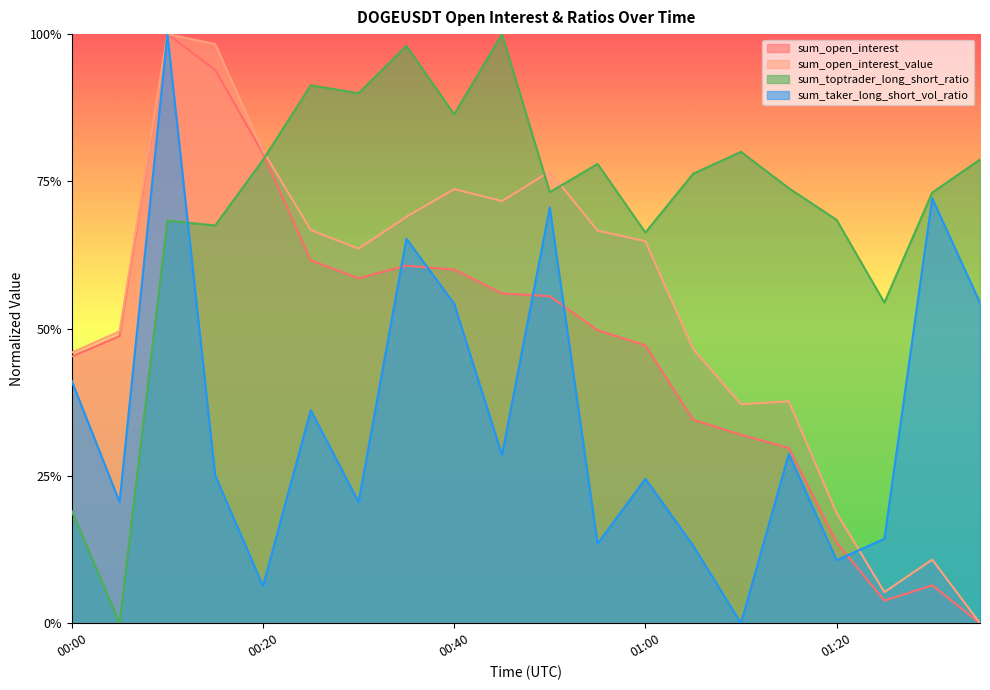

Reading left to right, transcribe all the data shown in this chart.

sum_open_interest: 00:00=0.5	00:05=0.5	00:10=1.0	00:15=0.9	00:20=0.8	00:25=0.6	00:30=0.6	00:35=0.6	00:40=0.6	00:45=0.6	00:50=0.6	00:55=0.5	01:00=0.5	01:05=0.3	01:10=0.3	01:15=0.3	01:20=0.1	01:25=0.0	01:30=0.1	01:35=0.0
sum_open_interest_value: 00:00=0.5	00:05=0.5	00:10=1.0	00:15=1.0	00:20=0.8	00:25=0.7	00:30=0.6	00:35=0.7	00:40=0.7	00:45=0.7	00:50=0.8	00:55=0.7	01:00=0.6	01:05=0.5	01:10=0.4	01:15=0.4	01:20=0.2	01:25=0.1	01:30=0.1	01:35=0.0
sum_toptrader_long_short_ratio: 00:00=0.2	00:05=0.0	00:10=0.7	00:15=0.7	00:20=0.8	00:25=0.9	00:30=0.9	00:35=1.0	00:40=0.9	00:45=1.0	00:50=0.7	00:55=0.8	01:00=0.7	01:05=0.8	01:10=0.8	01:15=0.7	01:20=0.7	01:25=0.5	01:30=0.7	01:35=0.8
sum_taker_long_short_vol_ratio: 00:00=0.4	00:05=0.2	00:10=1.0	00:15=0.3	00:20=0.1	00:25=0.4	00:30=0.2	00:35=0.7	00:40=0.5	00:45=0.3	00:50=0.7	00:55=0.1	01:00=0.2	01:05=0.1	01:10=0.0	01:15=0.3	01:20=0.1	01:25=0.1	01:30=0.7	01:35=0.5